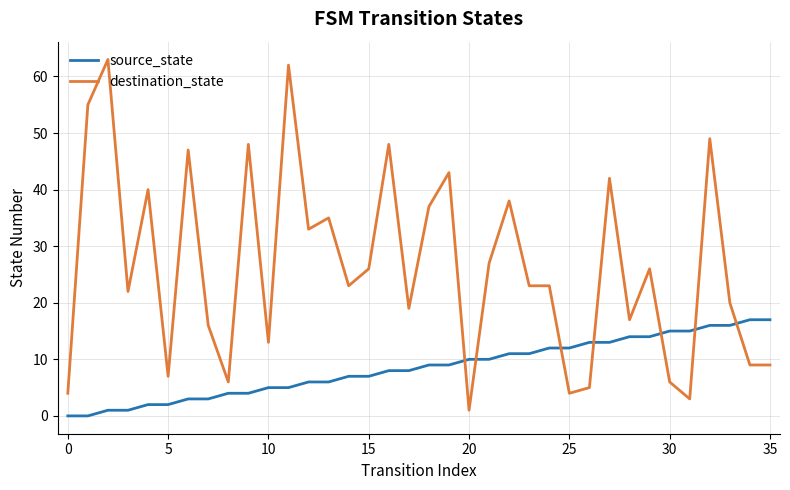

True or false: source_state and destination_state cross at least once.

True